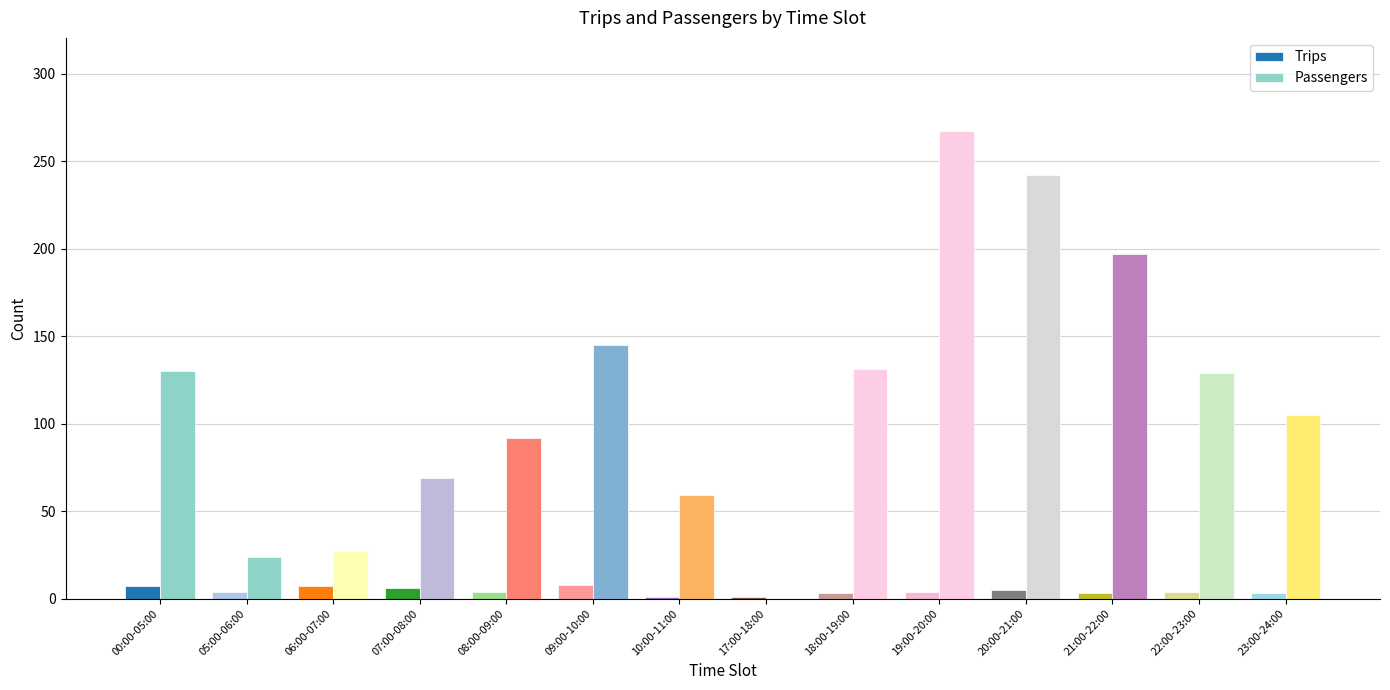

Is the value of Passengers at 10:00-11:00 greater than the value of Trips at 08:00-09:00?

Yes